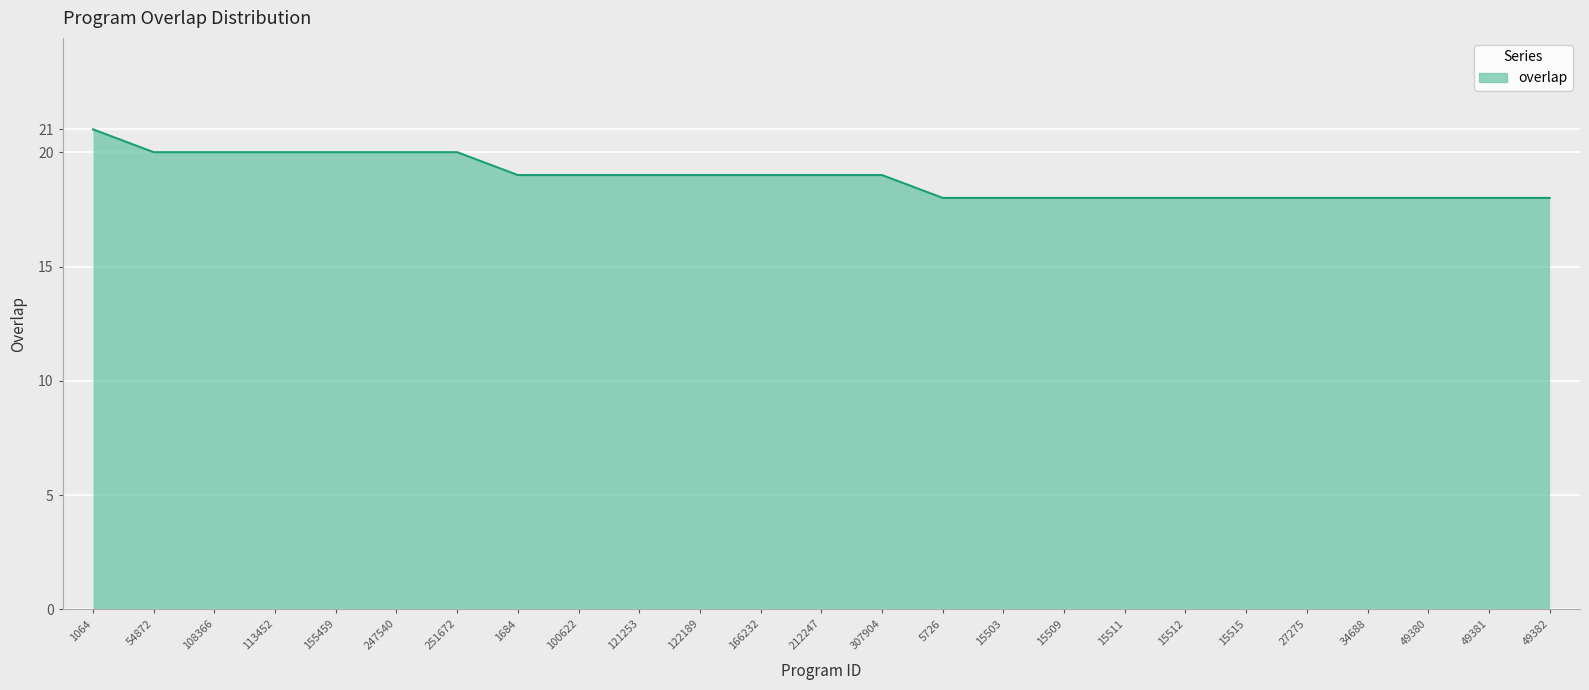

What is the ratio of the value at 108366 to the value at 251672?

1.0